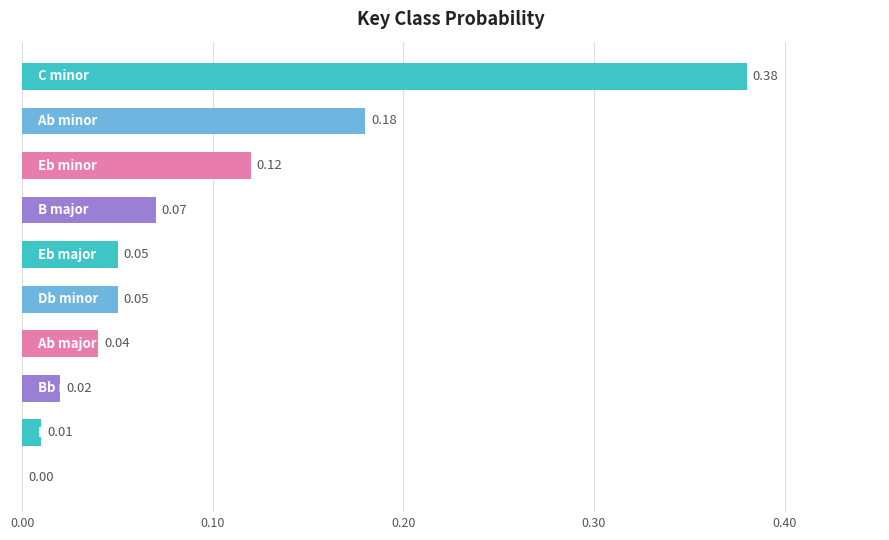

What is the sum of all values?

0.9